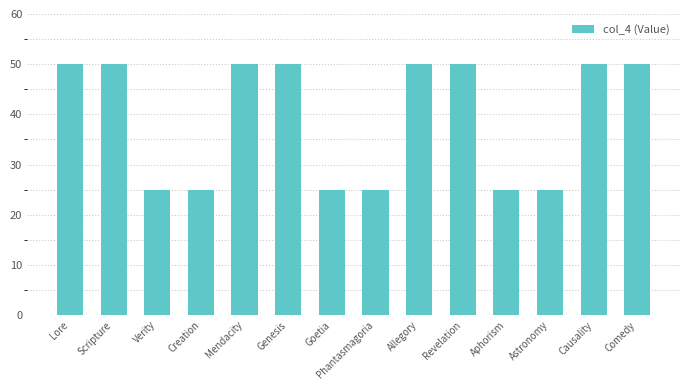

What is the ratio of the value at Aphorism to the value at Scripture?

0.5